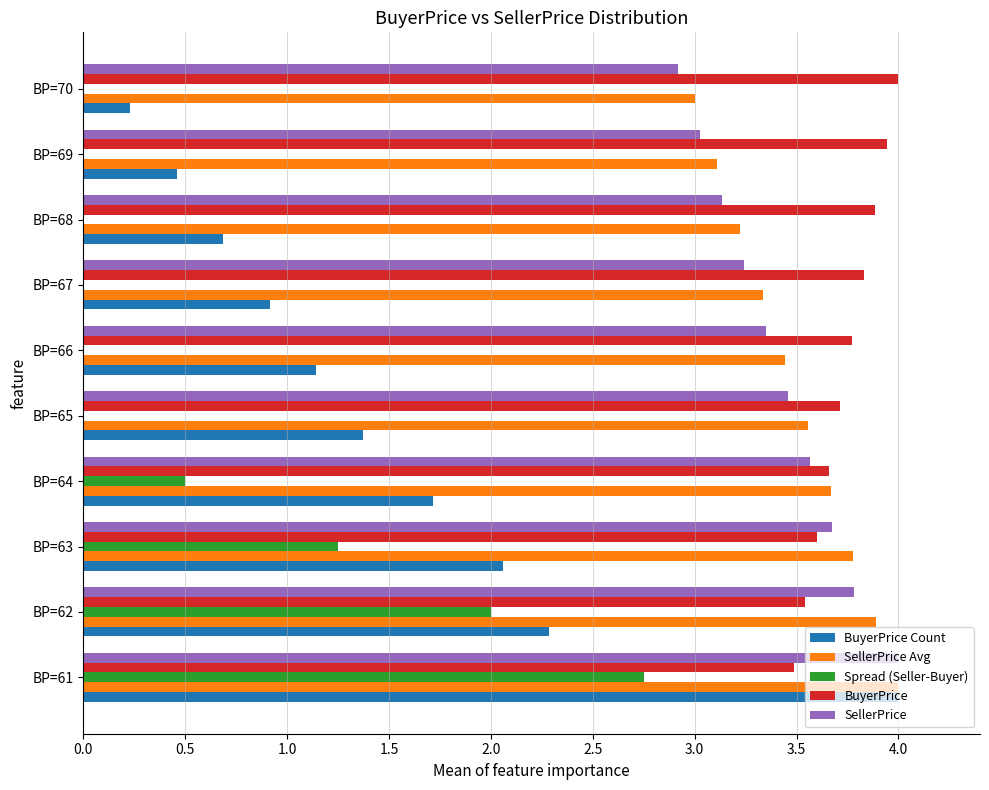

How many bars are there in total?

50